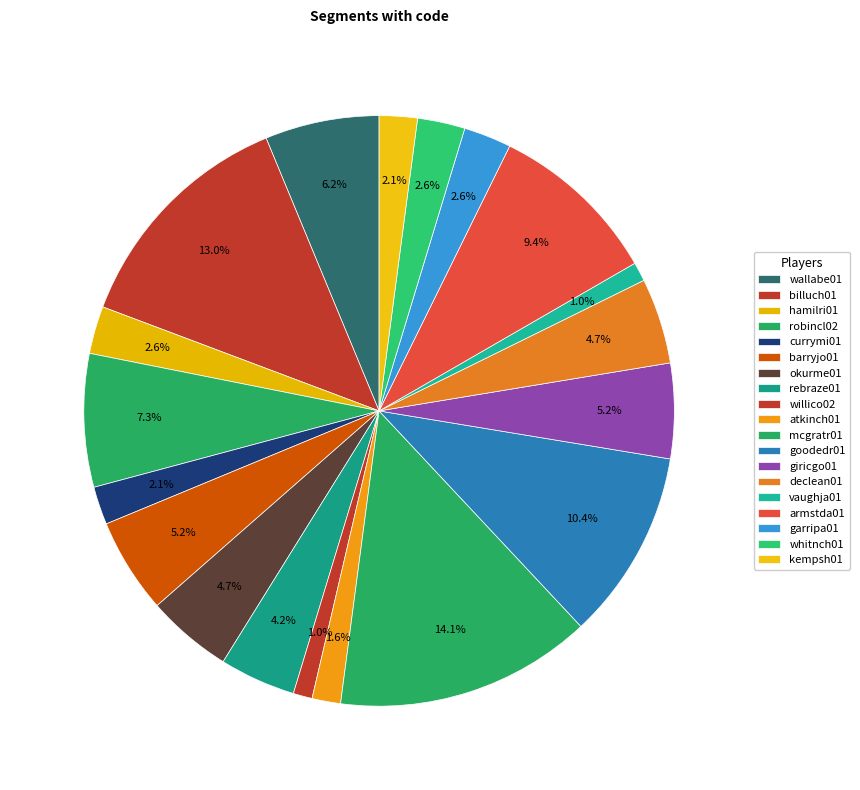

How many slices are in this pie chart?

19